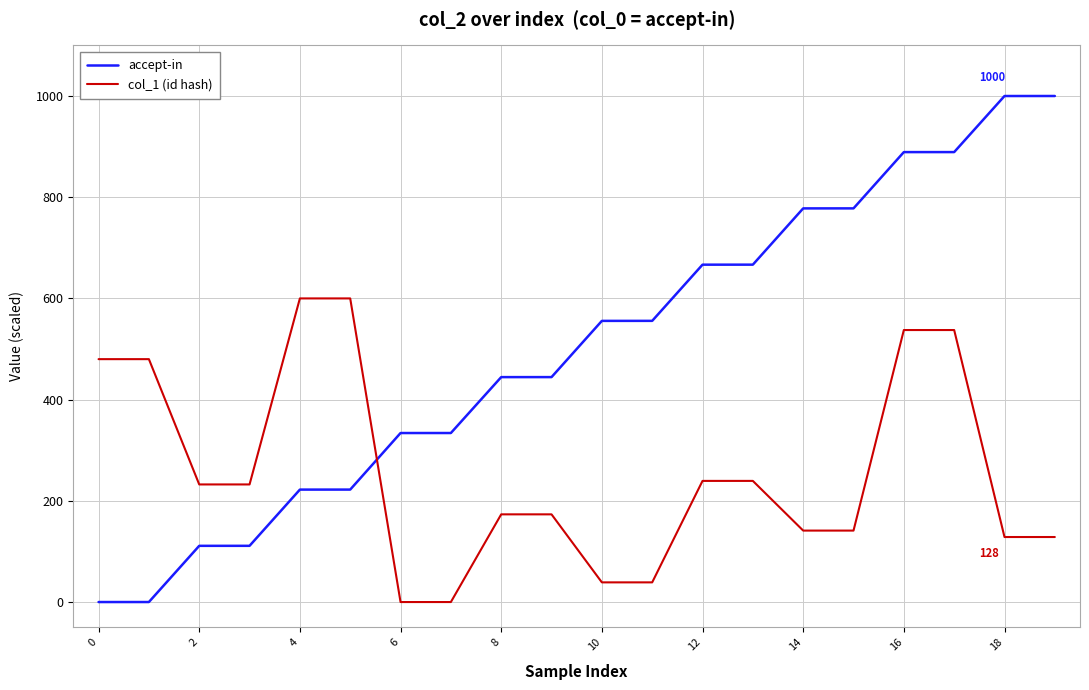

What is the highest value of the col_1 (id hash) series?

600.0